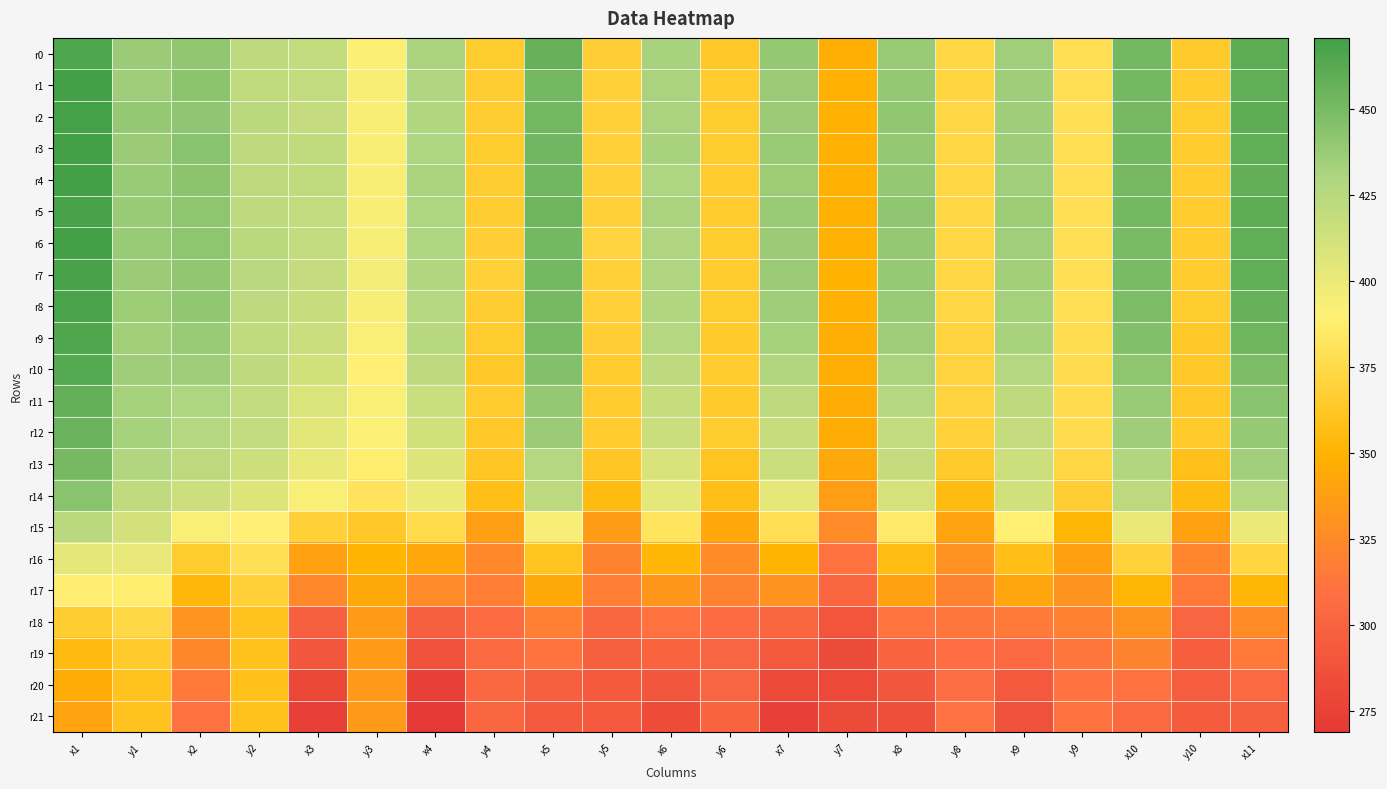

At which category does the chart reach its minimum across all series?

x4